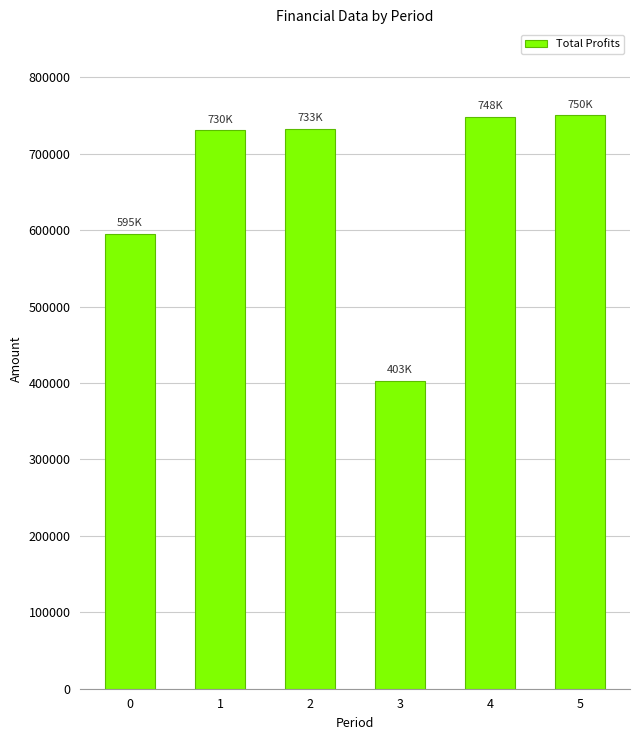

The value at 2 is 481344.1. True or false?

False